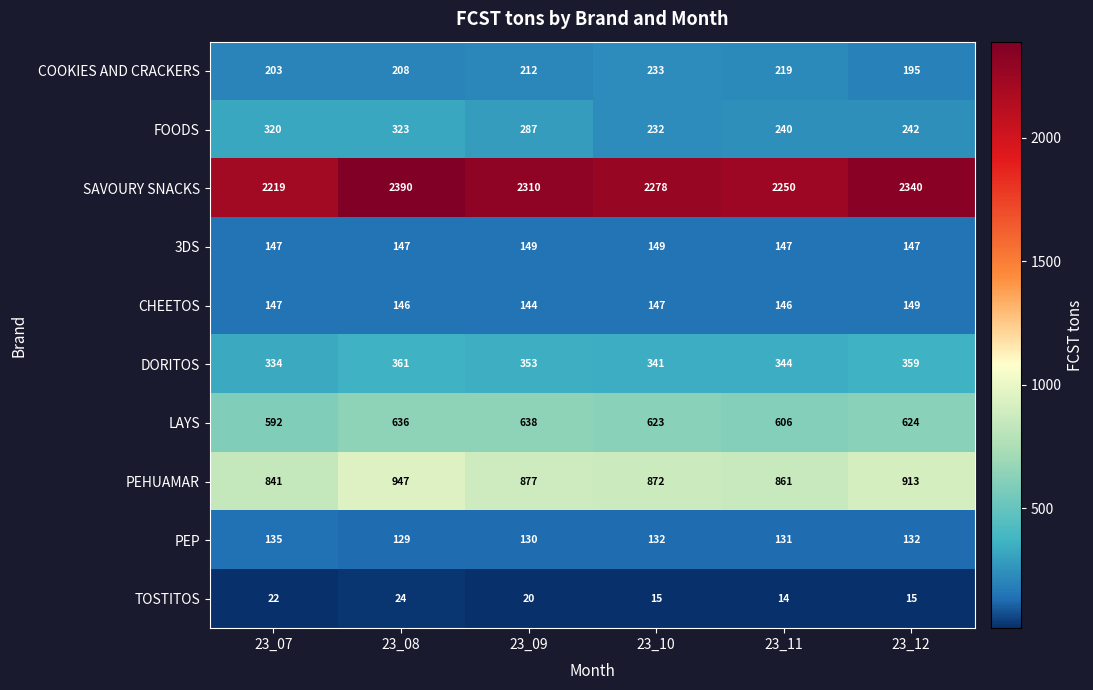

Is it true that SAVOURY SNACKS equals 2390 at 23_08?

True